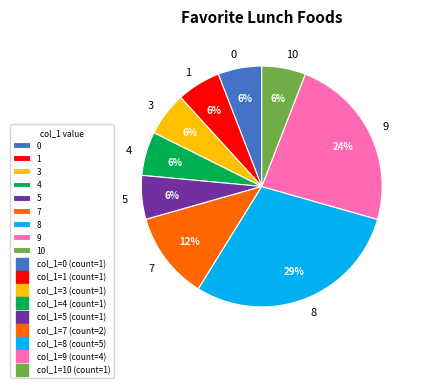

True or false: 9 accounts for 10% of the total.

False